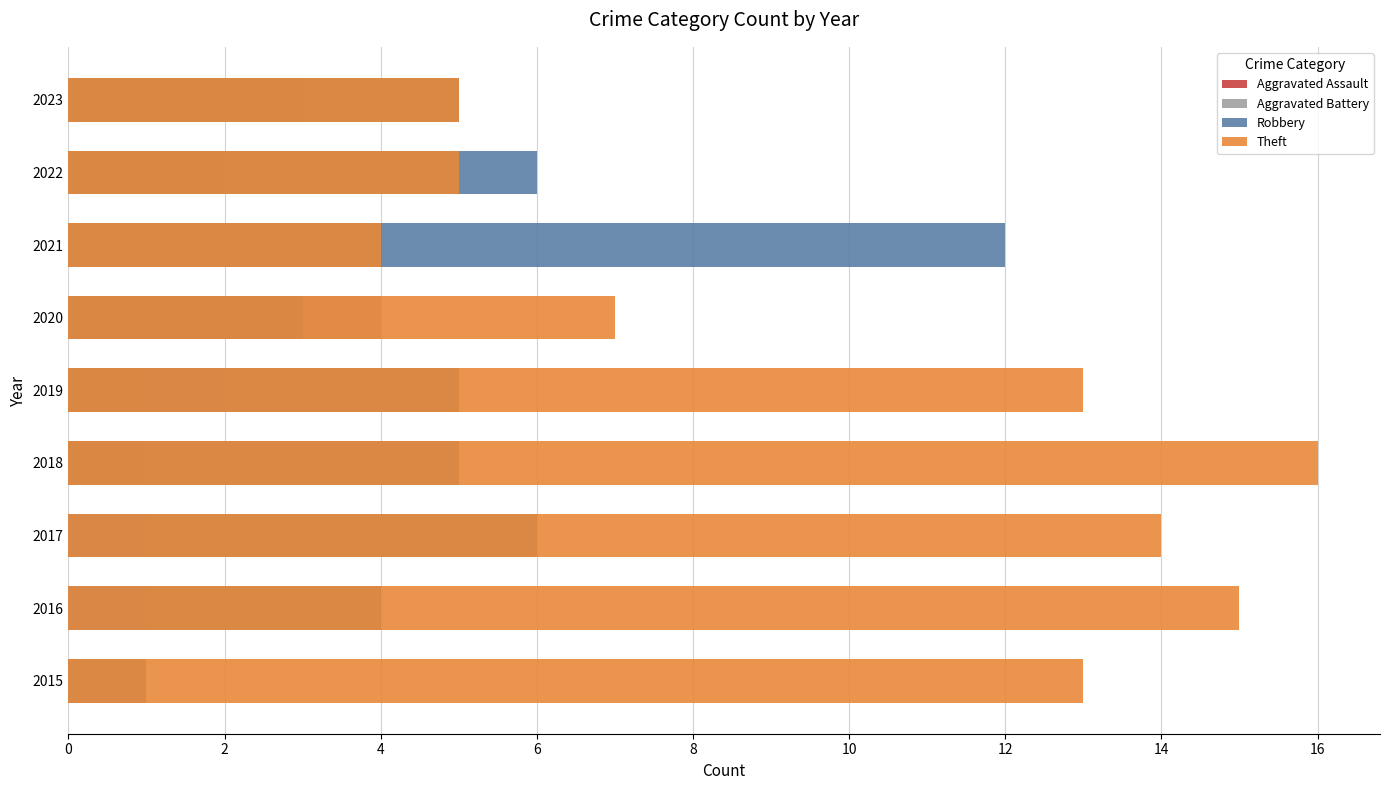

How many groups of bars are there?

9